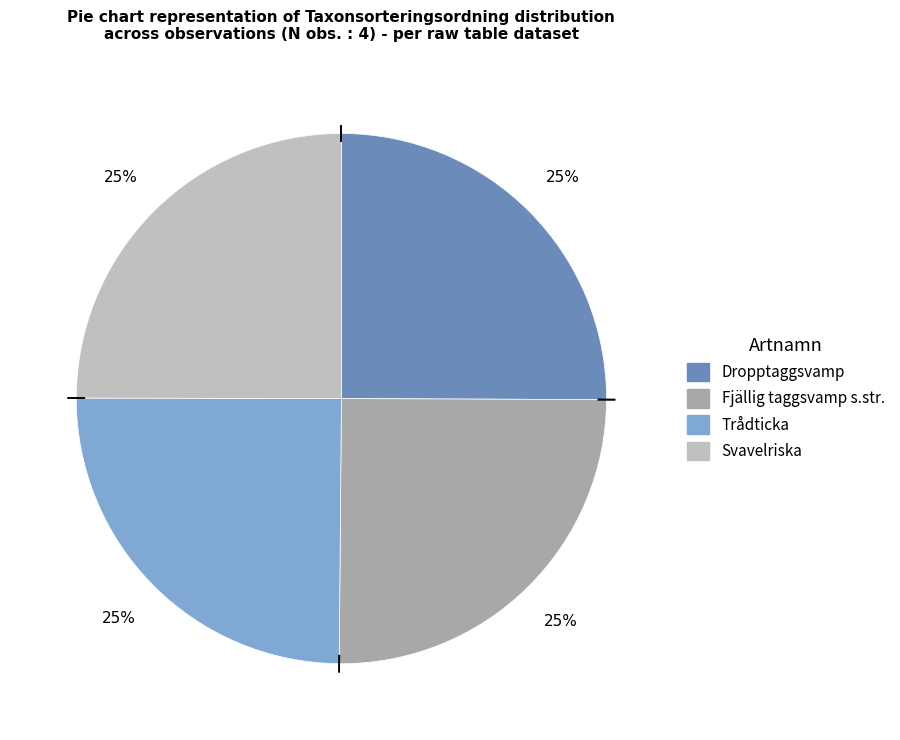

Does any single category account for the majority?

No